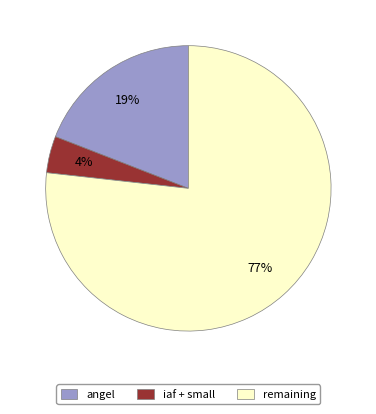

Count the number of slices in the pie.

3